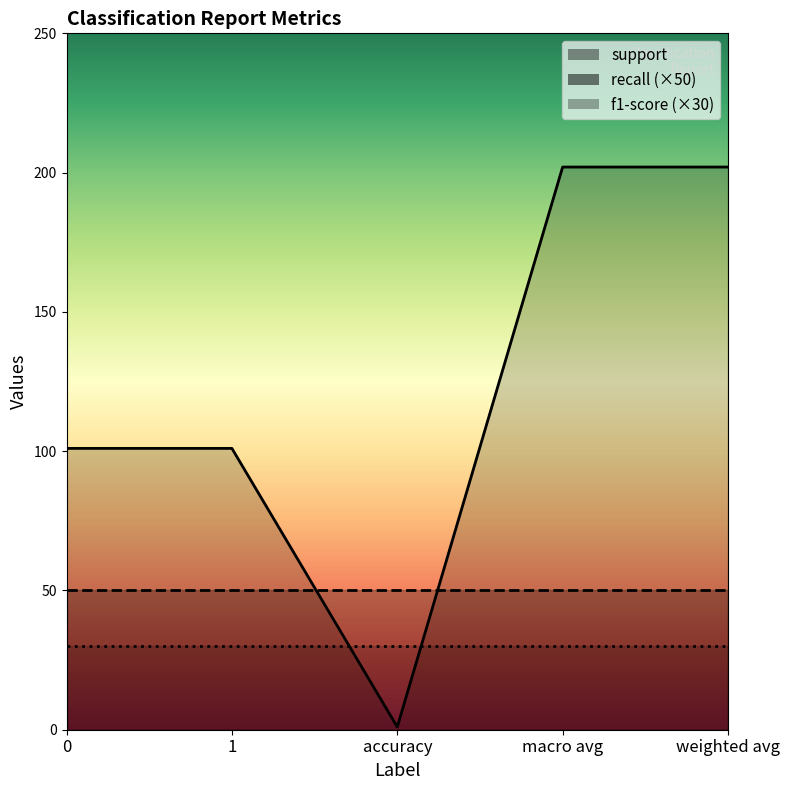

True or false: support has more than 1 interior local peaks.

False